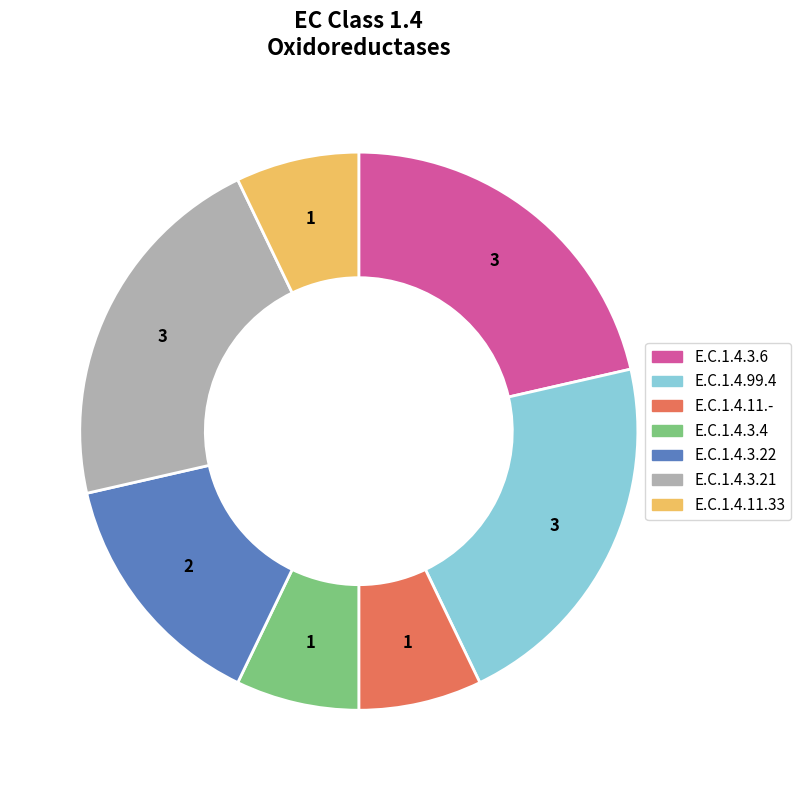

How many slices are in this pie chart?

7